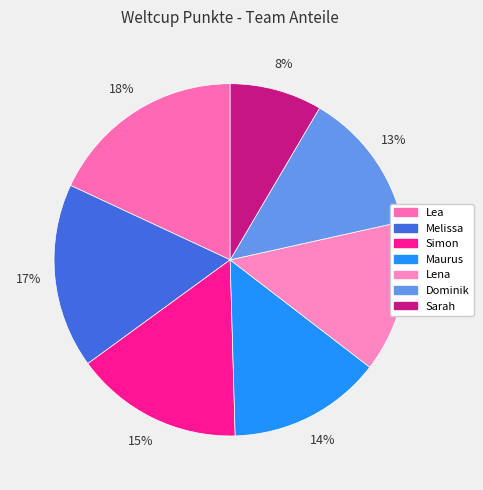

Is it true that Maurus is 23% of the pie?

False